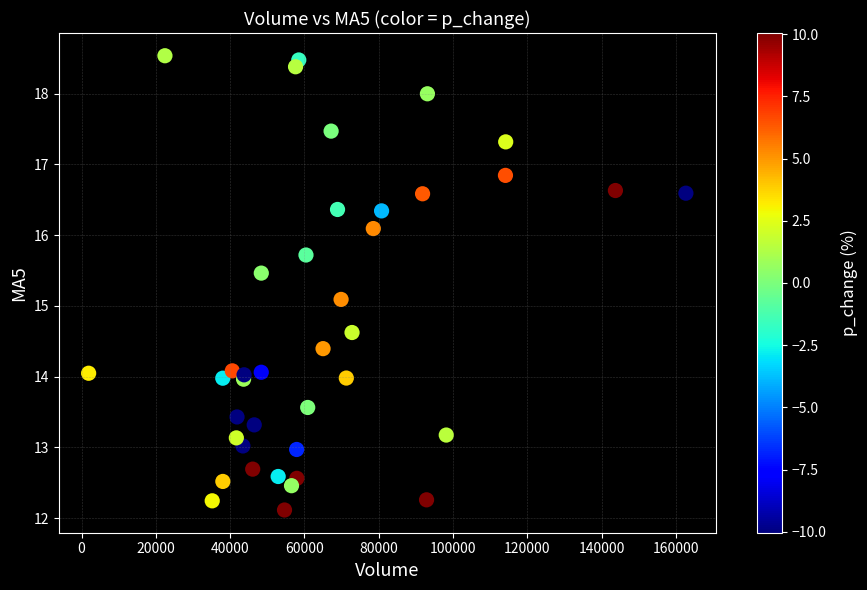

What Y value in the scatter plot is closest to 15?

15.1